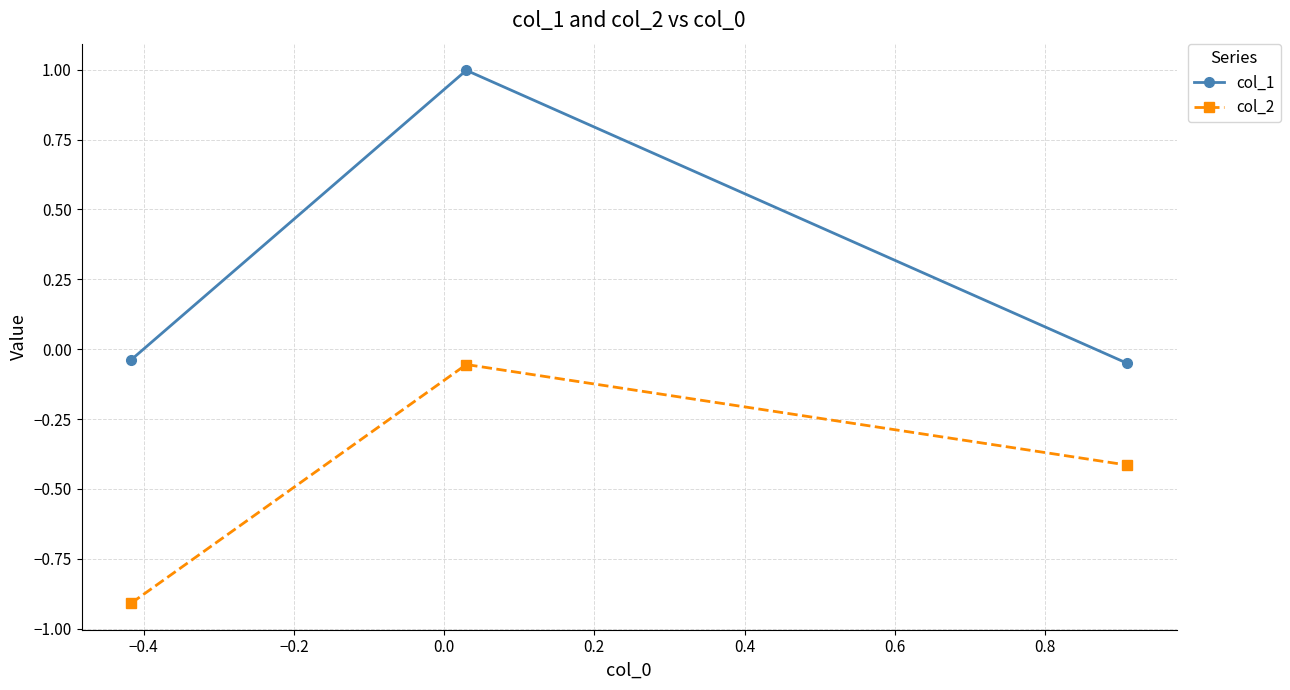

What is the average value of the col_1 series?

0.3